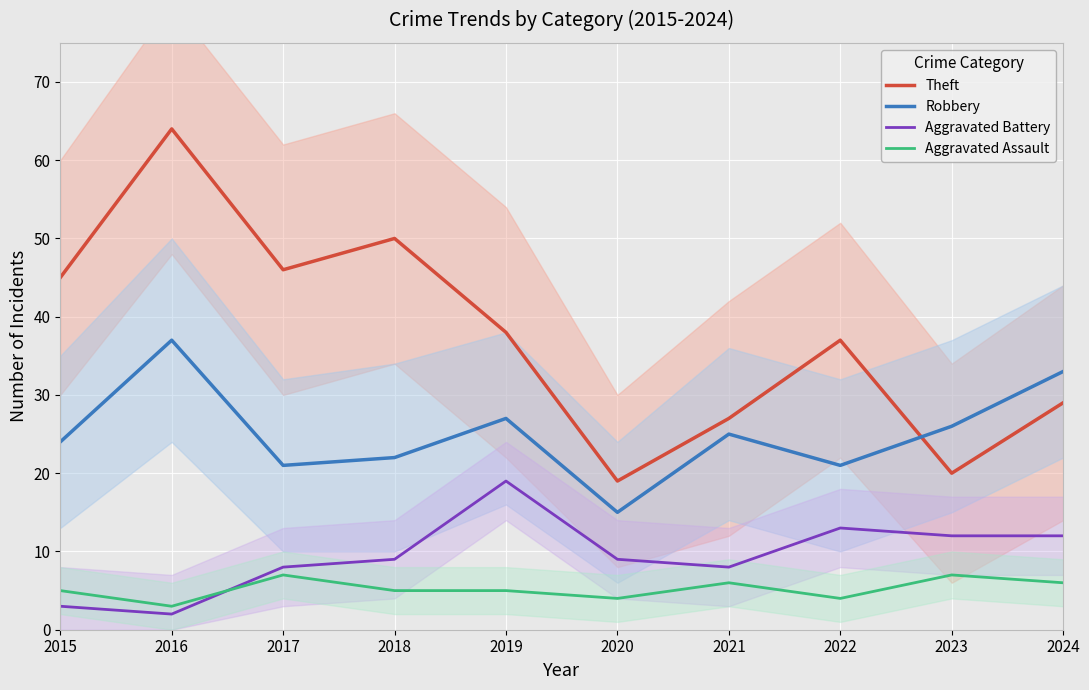

Which category has the lowest value across all series?

2016